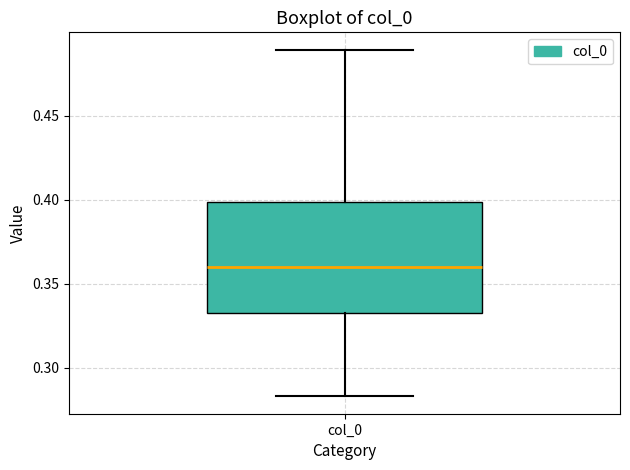

Transcribe this box plot: give where the median line is, the range the box spans, and where the two whiskers end, as read against the y-axis. The values are not printed on the chart, so give them approximately, as read against the axis.

median 0.360, box 0.335 to 0.400, whiskers 0.285 to 0.490